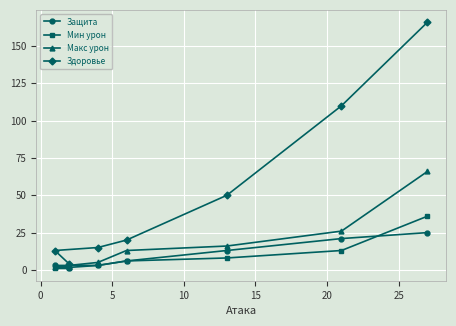

True or false: Макс урон and Мин урон intersect in this chart.

False